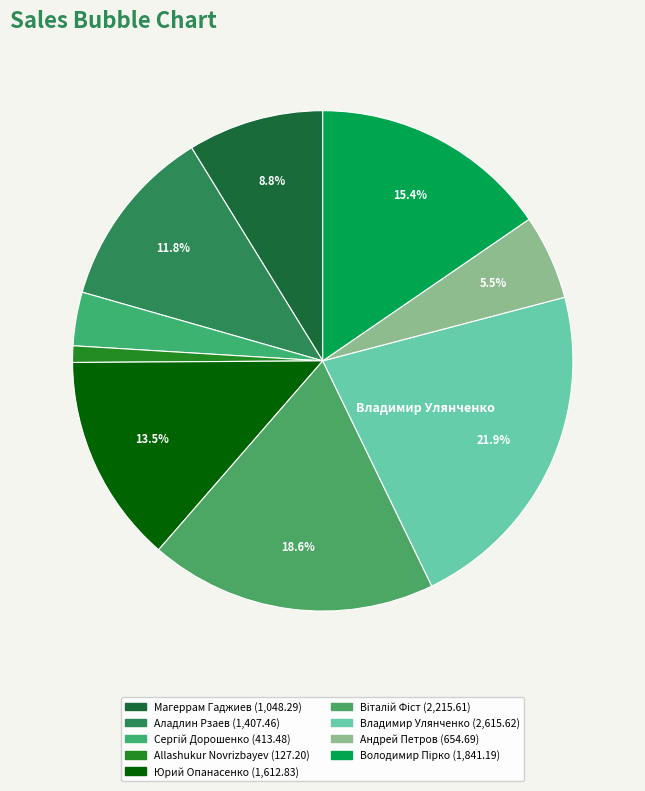

Which slice is the largest?

Владимир Улянченко